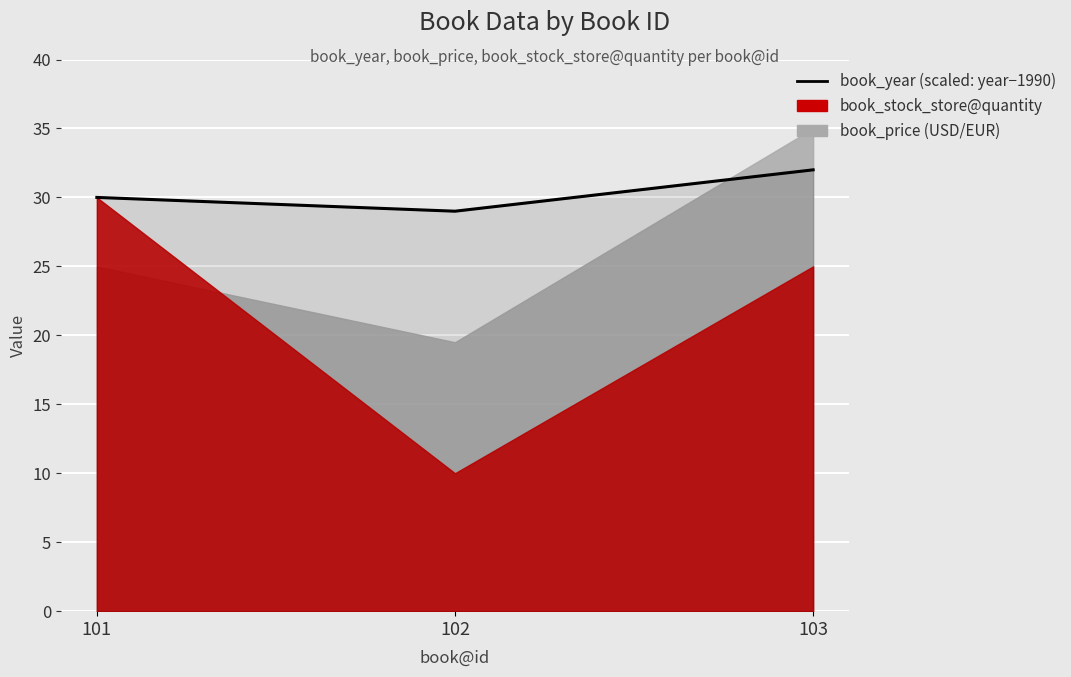

Which label corresponds to the smallest value in the chart?

102